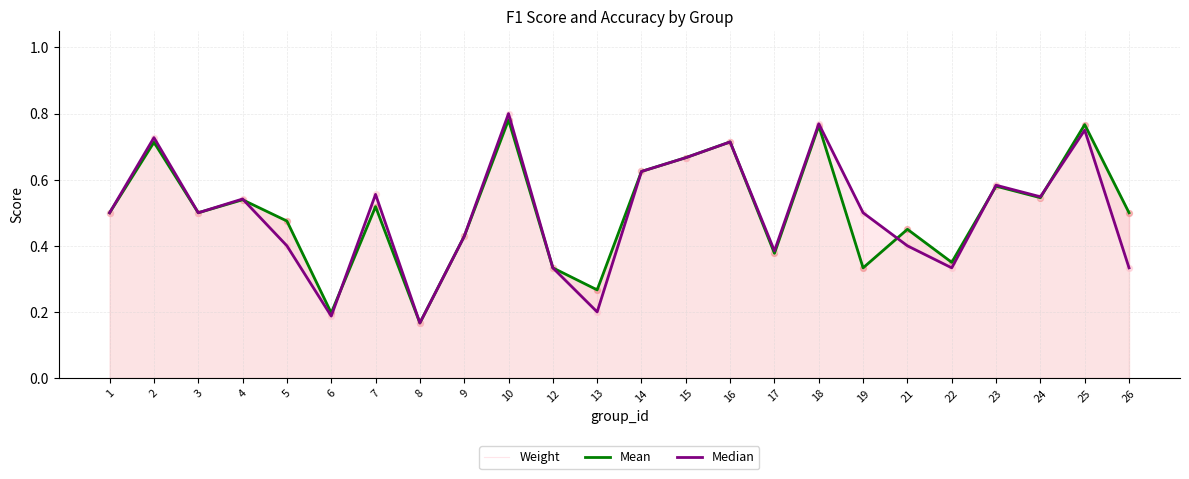

At how many categories does at least one series exceed 0?

24